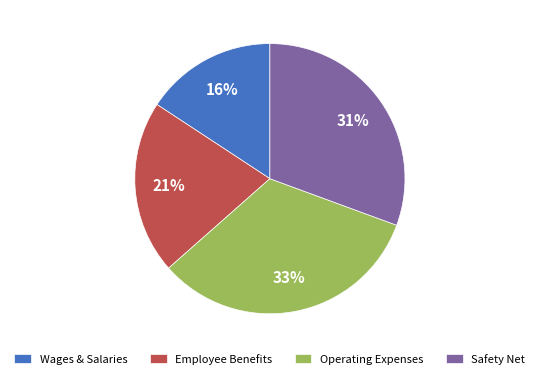

What percentage is the Safety Net slice, to the nearest percent?

31%